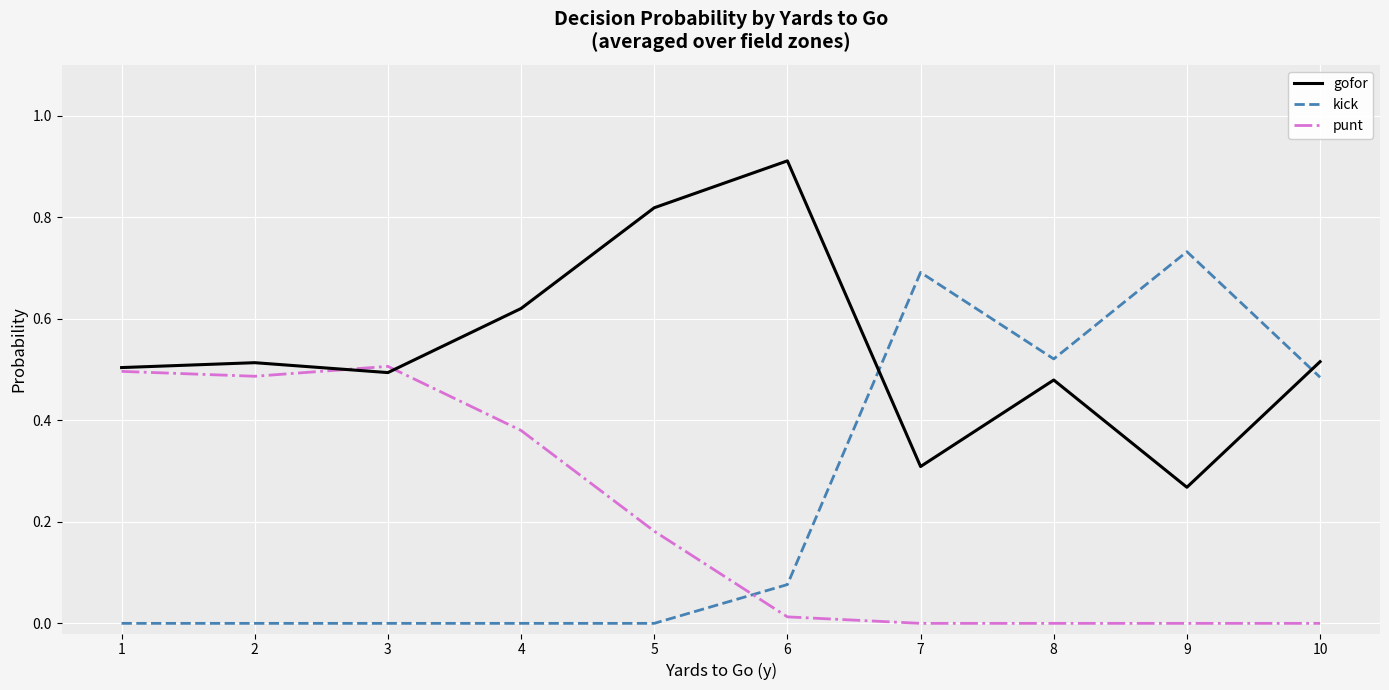

Which category has the highest value in the gofor series?

6